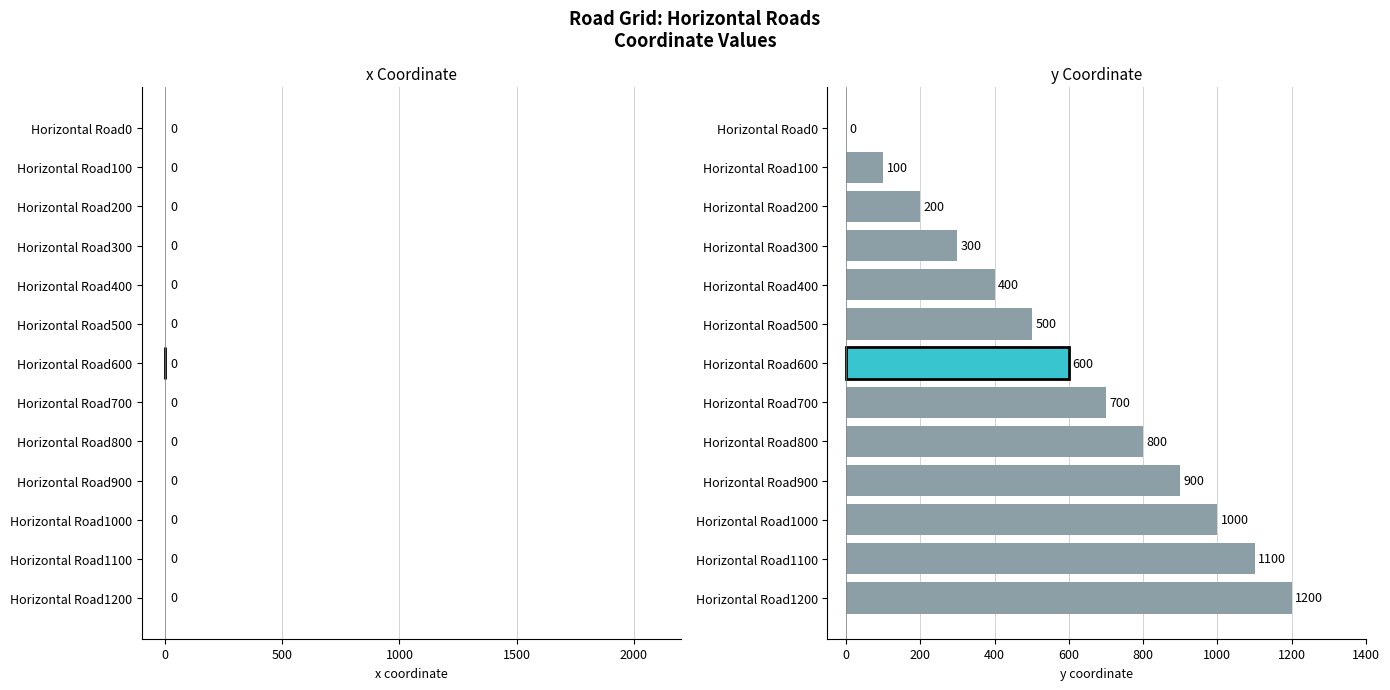

What is the sum of the values at Horizontal Road1000 and Horizontal Road200?

1200